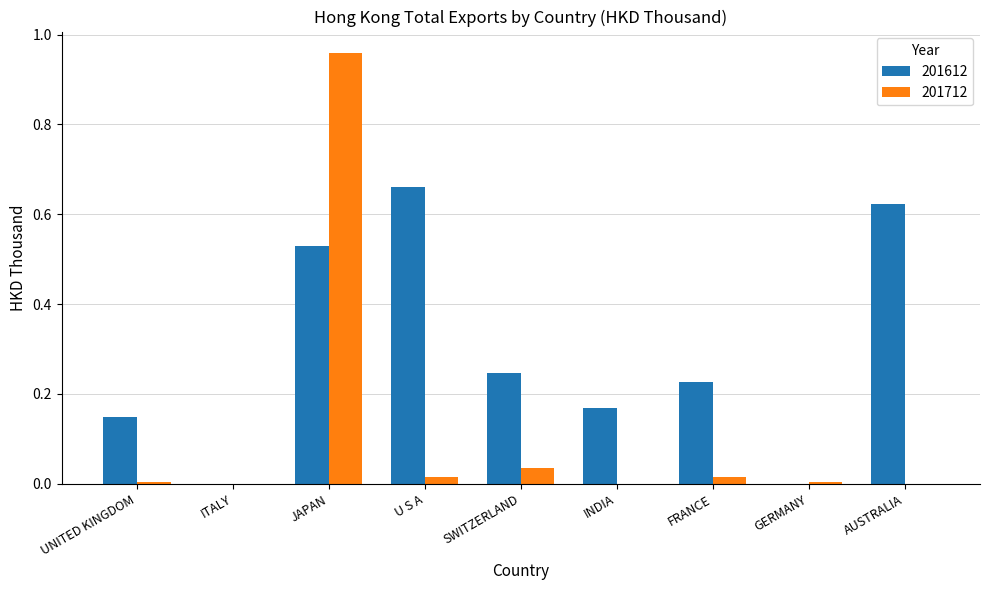

At which label does 201712 reach its peak?

JAPAN